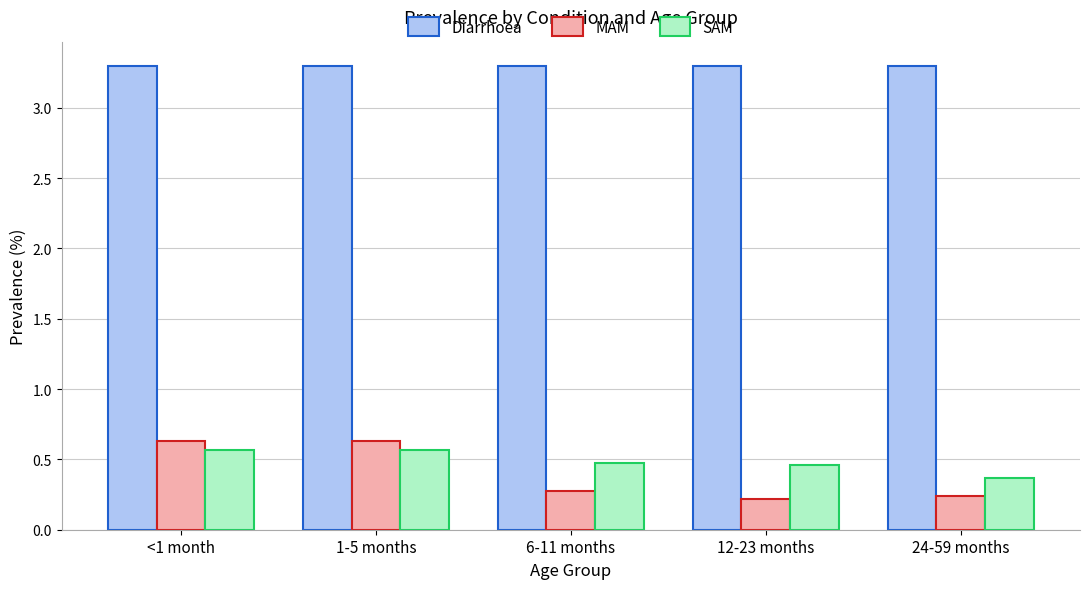

The value of SAM at 6-11 months is 0.2. True or false?

False